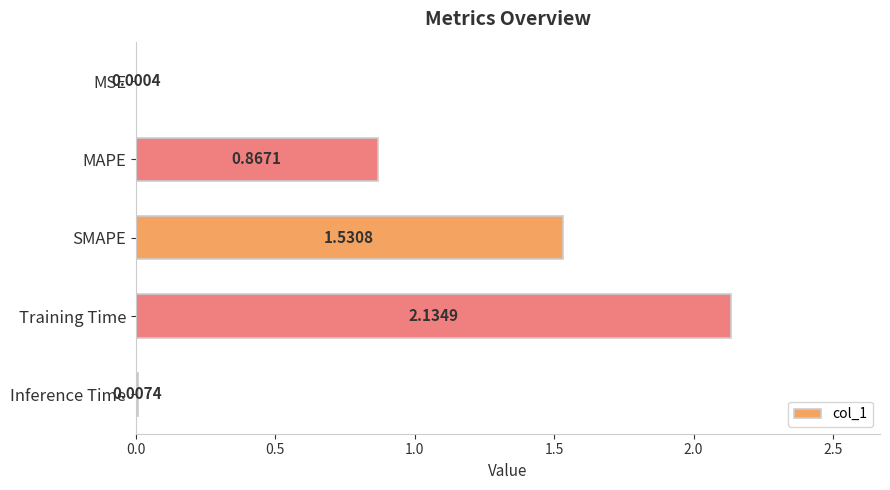

What is the sum of the values at MAPE and Training Time?

3.0